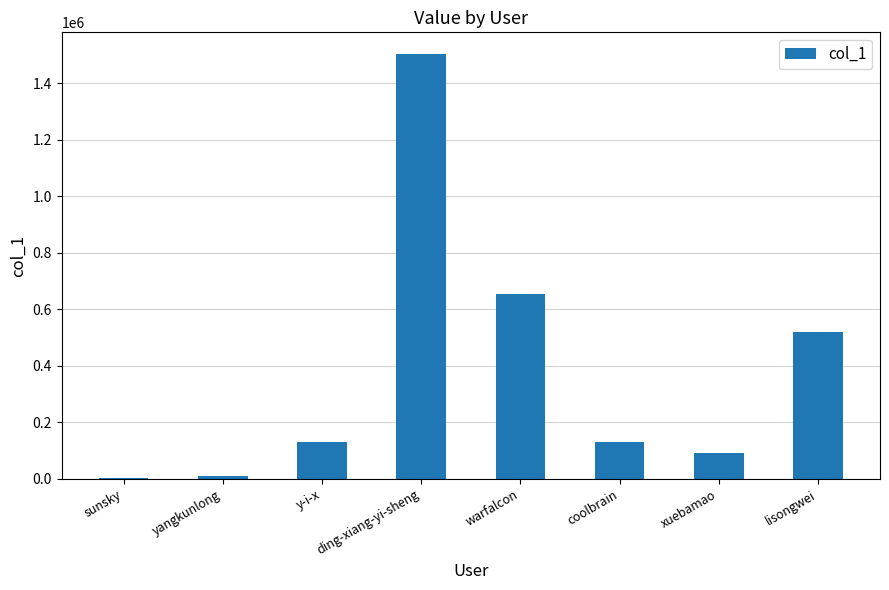

Where is the data nearest to the value 754972?

warfalcon